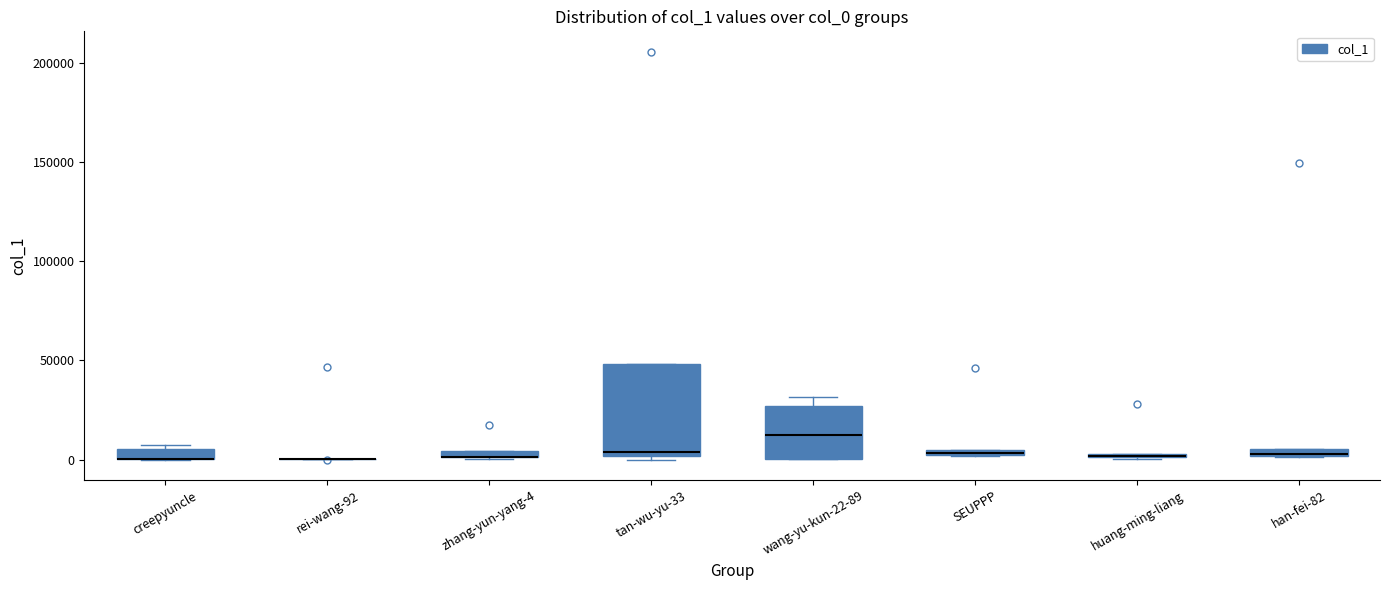

Where is the lower edge of the box for han-fei-82 on the y-axis? The values are not printed on the chart, so give them approximately, as read against the axis.

0